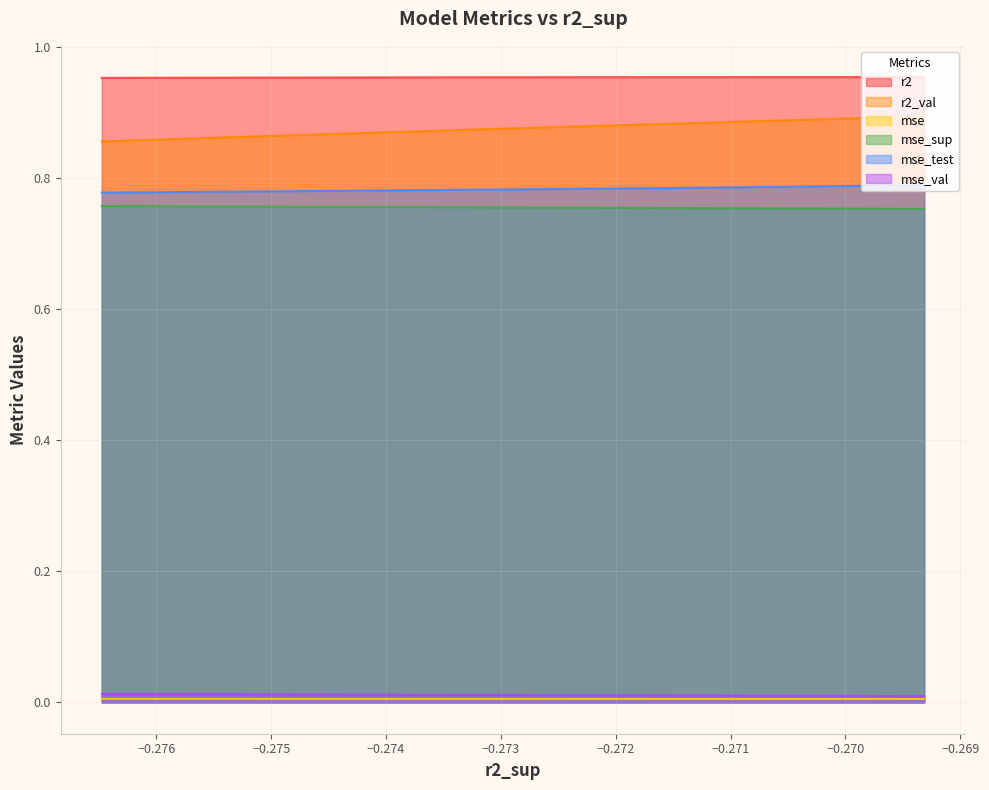

True or false: mse_sup has a value of 0.2 at −0.272.

False